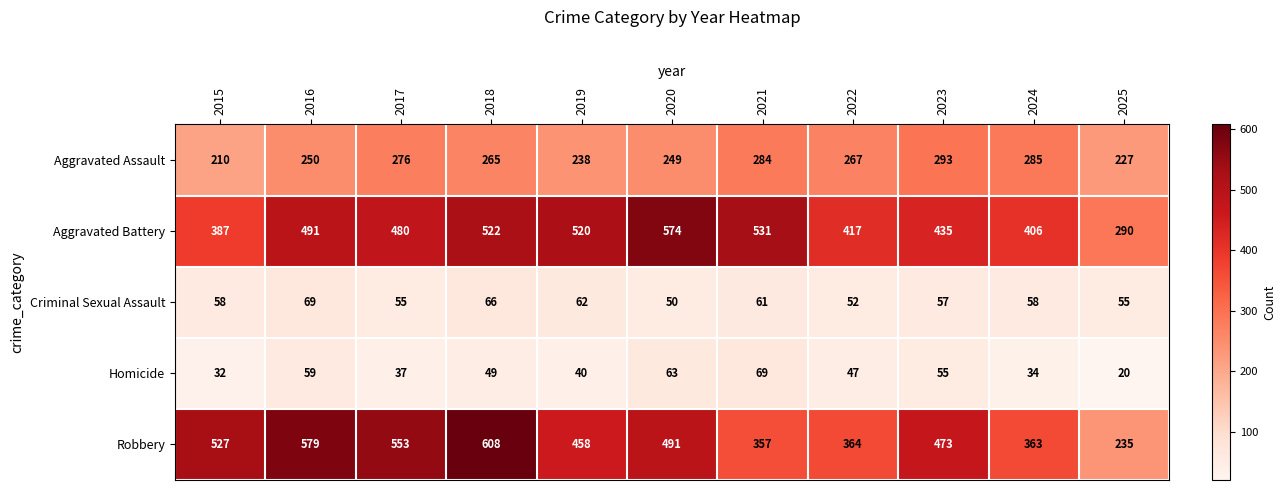

At how many categories does at least one series exceed 443?

8